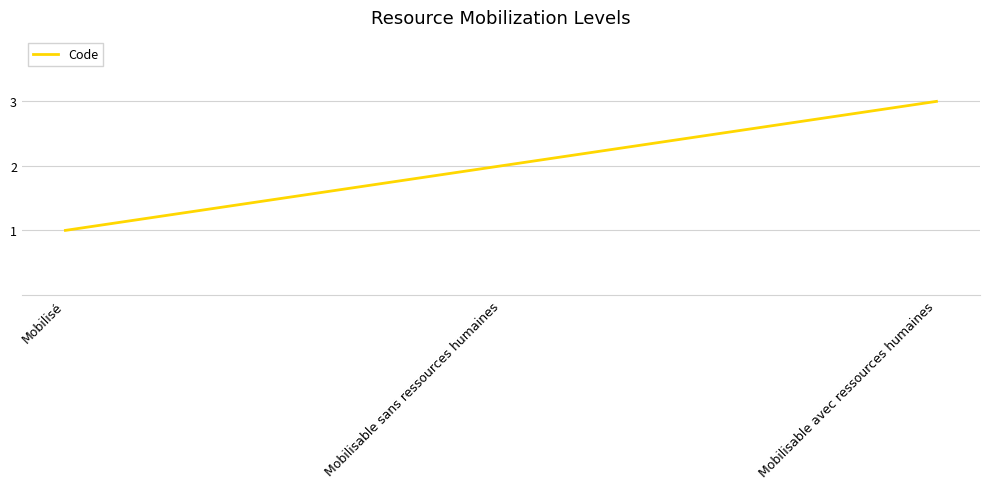

Count the number of categories in the chart.

3